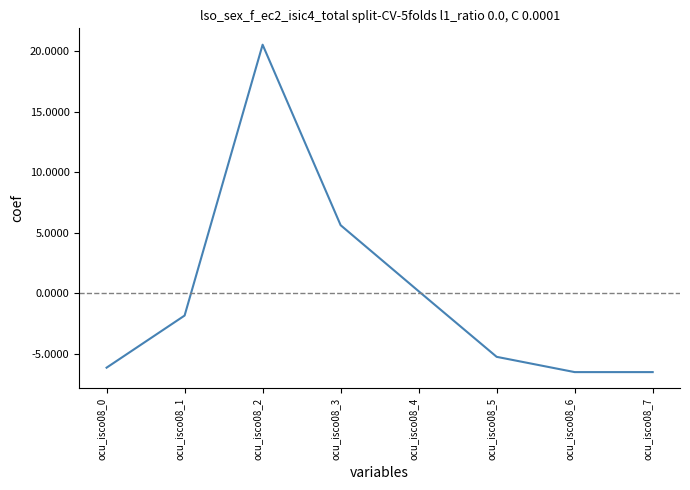

What value does the data have at ocu_isco08_7?

-6.5